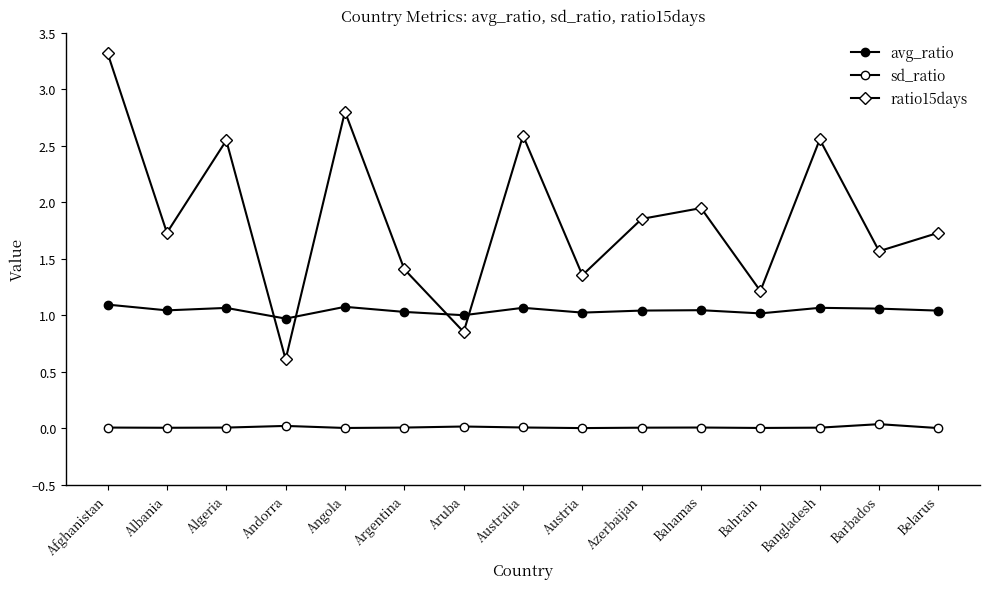

How many interior local peaks does the avg_ratio series have?

5